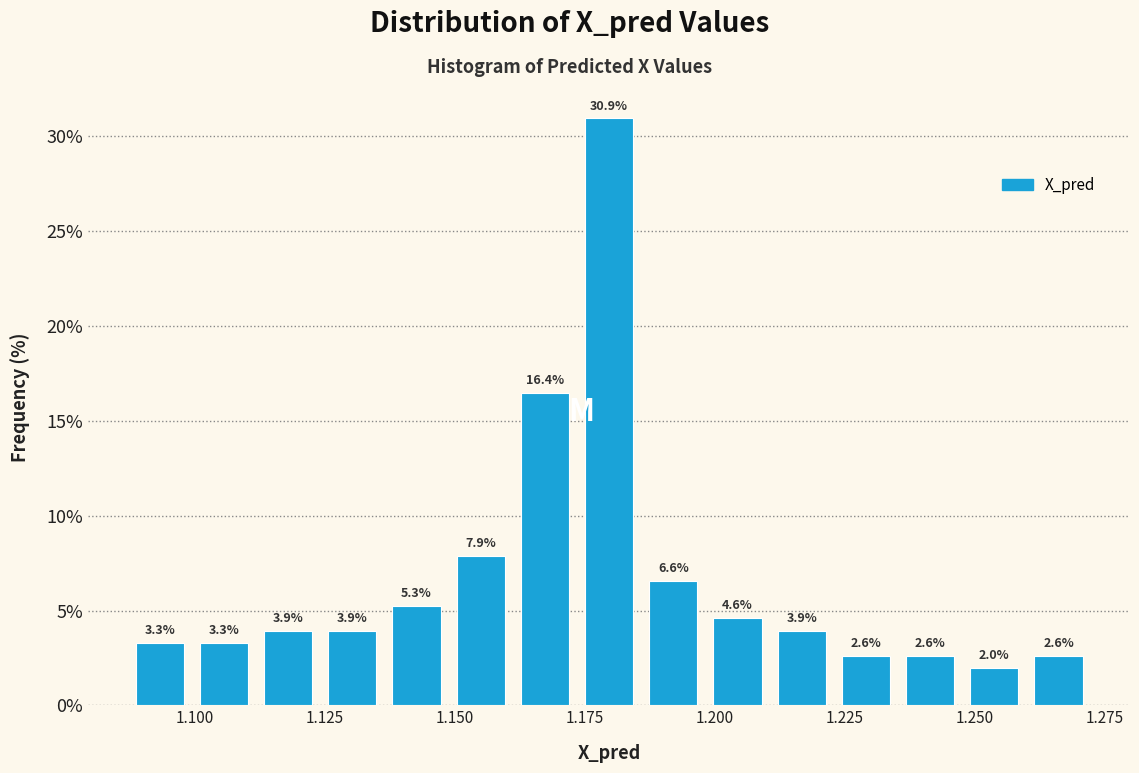

Around what value on the x-axis is the tallest bar? Give the approximate position of its centre, as read against the axis.

1.180